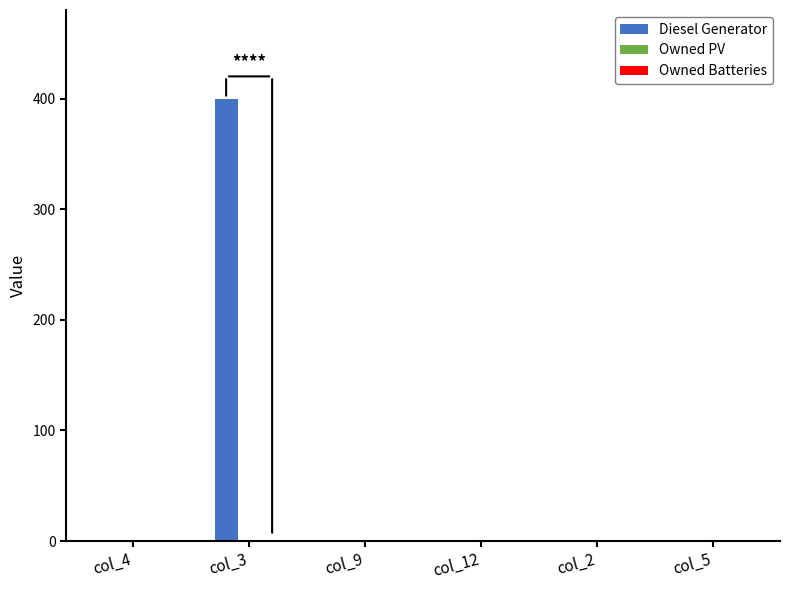

How many data points does each series have?

6